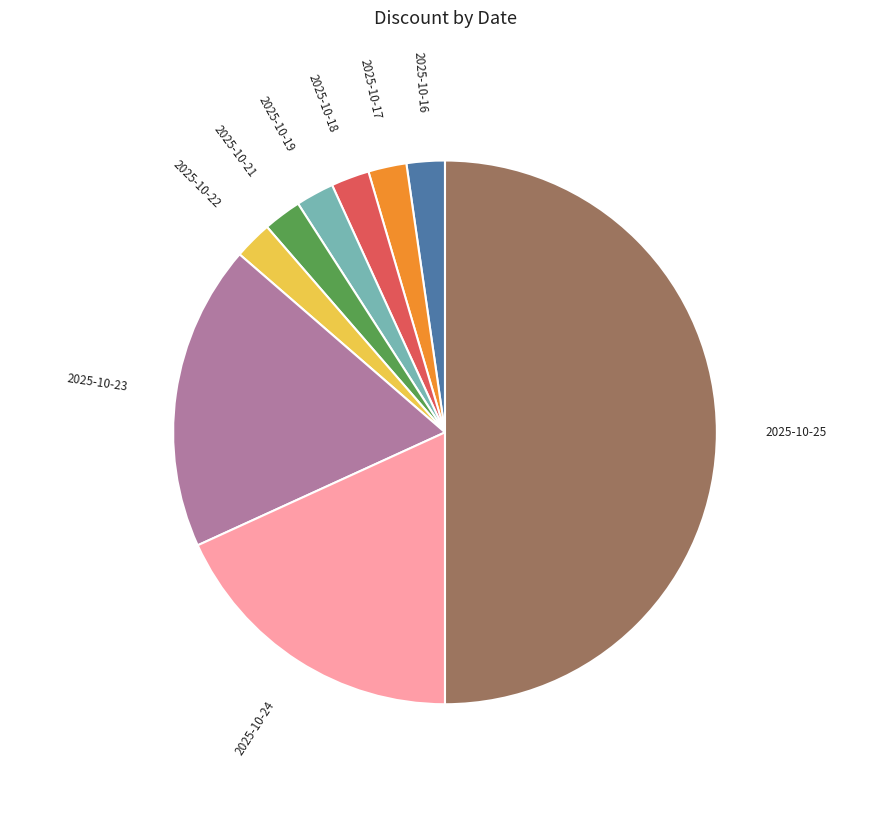

Is 2025-10-16 the majority of the pie?

No